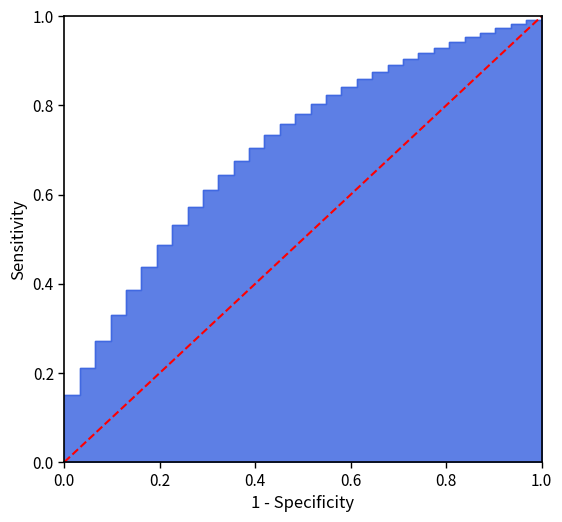

Count the values in the range 0 to 1.

2